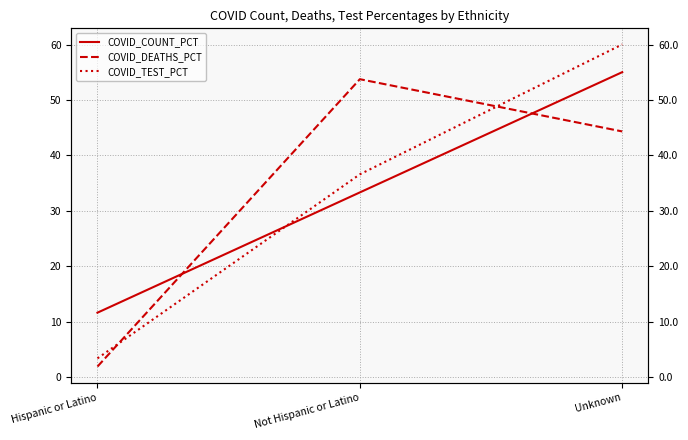

Does the chart have visible grid lines?

Yes